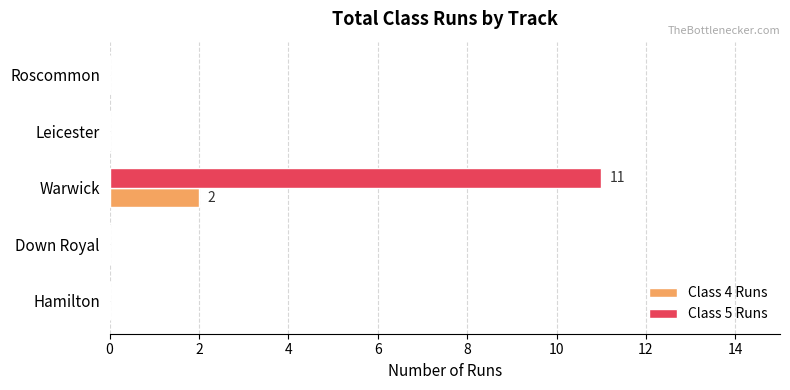

The value of Class 5 Runs at Warwick is 3. True or false?

False